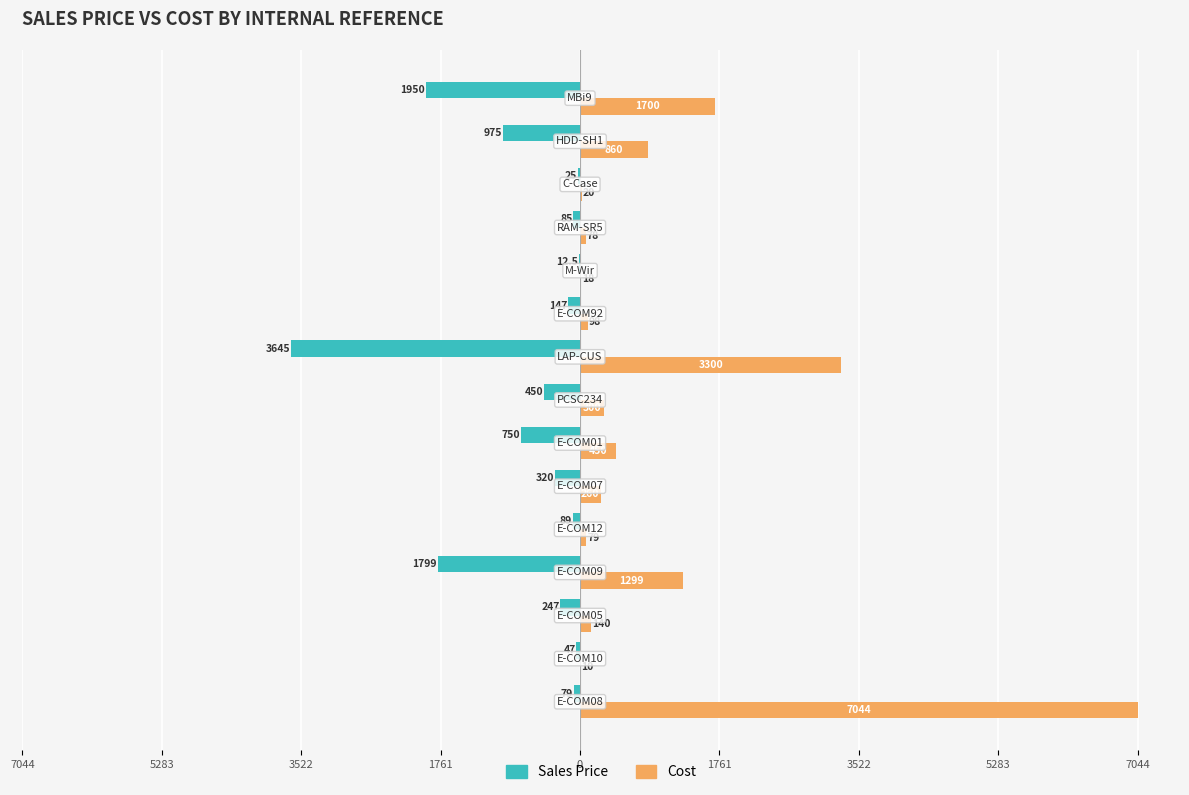

What are all the series names shown in the legend?

Sales Price, Cost